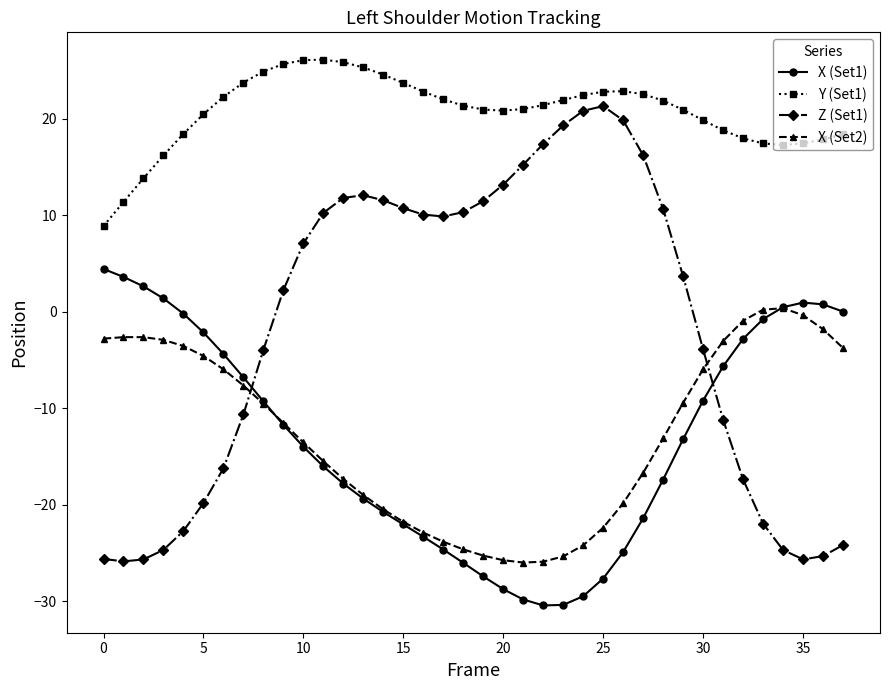

True or false: Z (Set1) and Y (Set1) cross at least once.

False